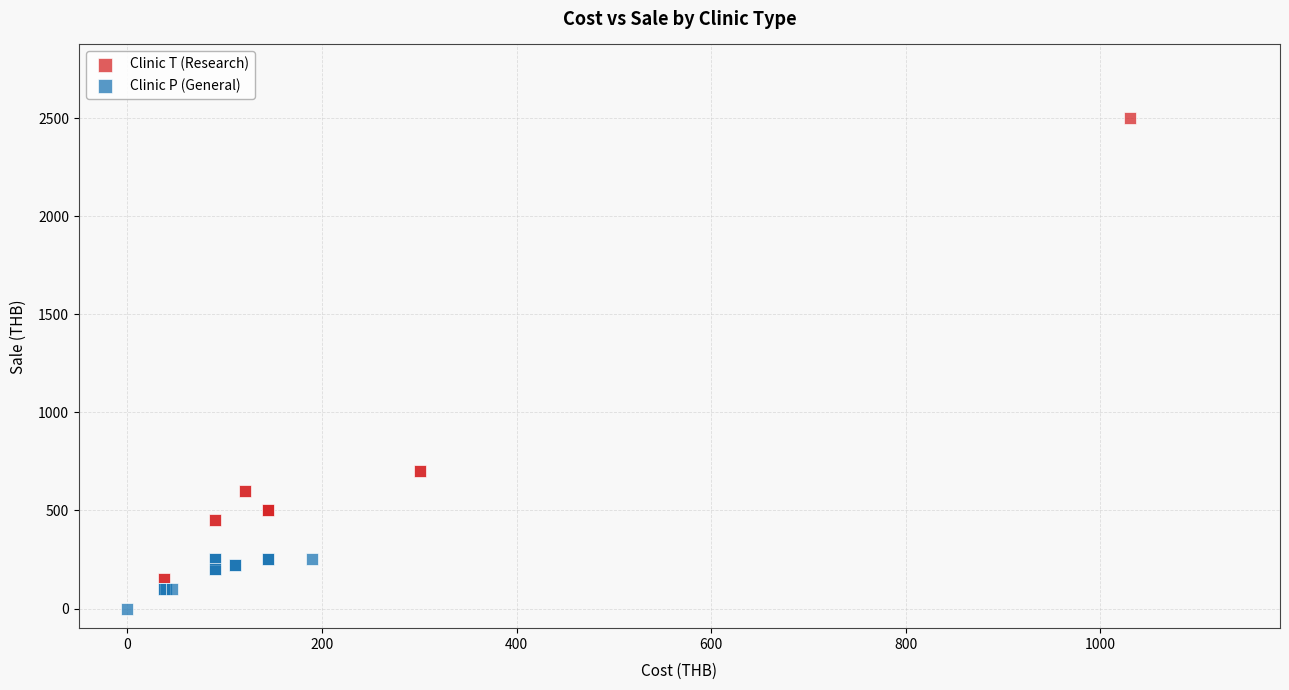

Which series has the largest Y range (max minus min)?

Clinic T (Research)